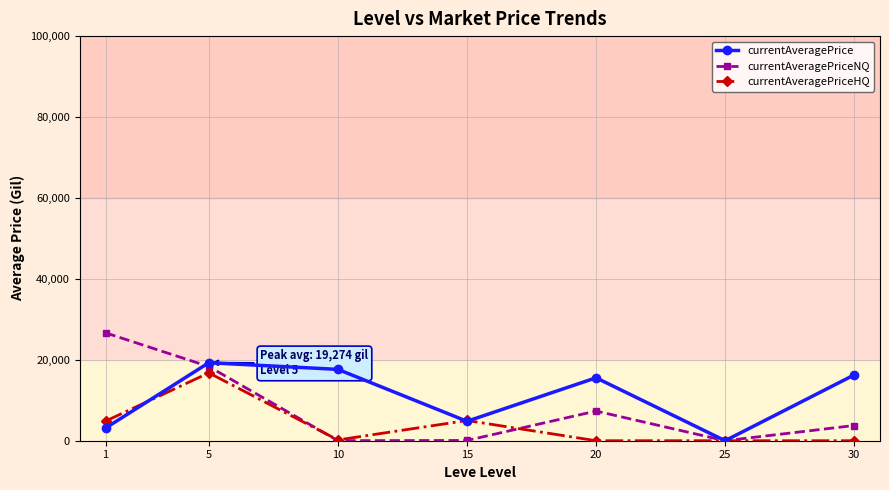

List the series in order of their overall mean, lowest first.

currentAveragePriceHQ, currentAveragePriceNQ, currentAveragePrice